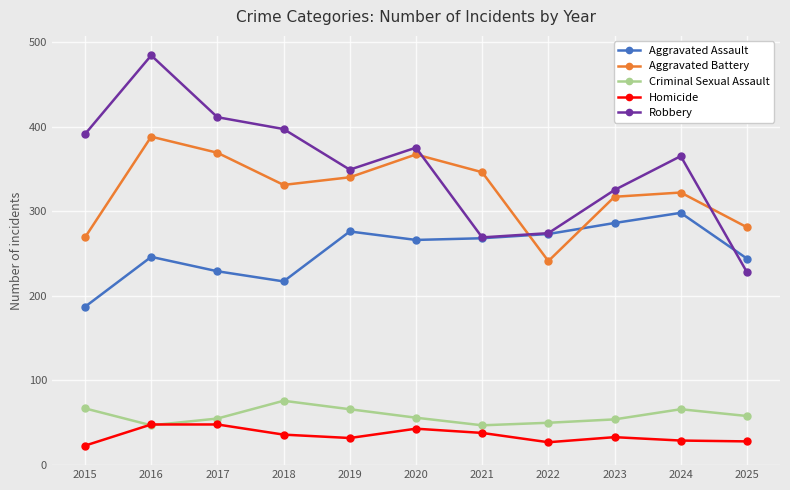

The value of Robbery at 2022 is 165. True or false?

False